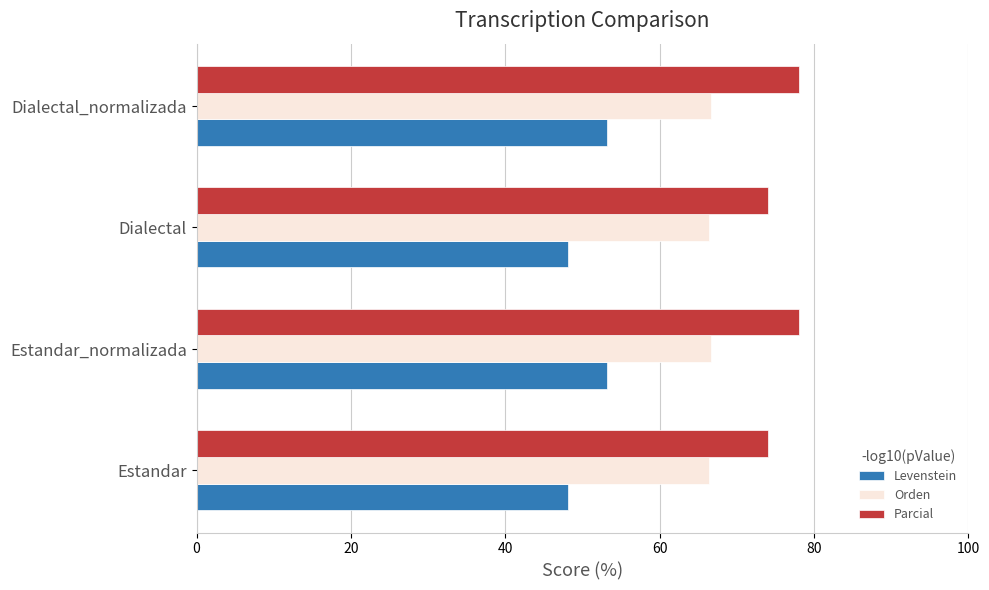

Rank the series by their average value, from lowest to highest.

Levenstein, Orden, Parcial